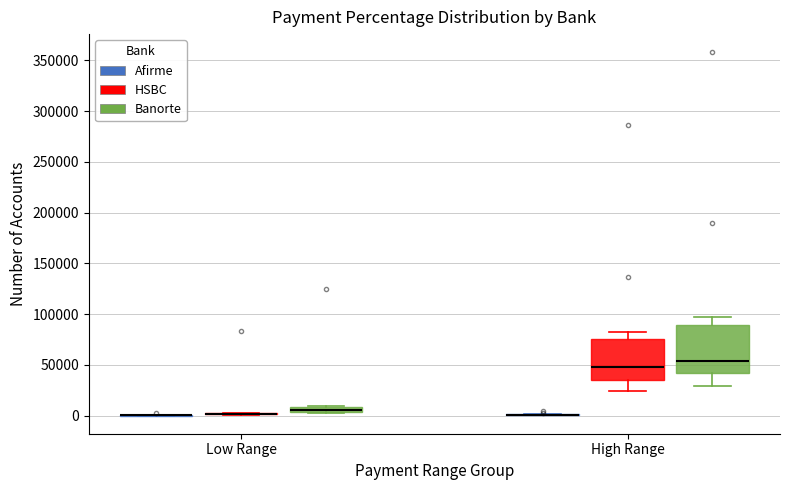

Which box is the tallest, from its lower edge to its upper edge?

High Range (Banorte)